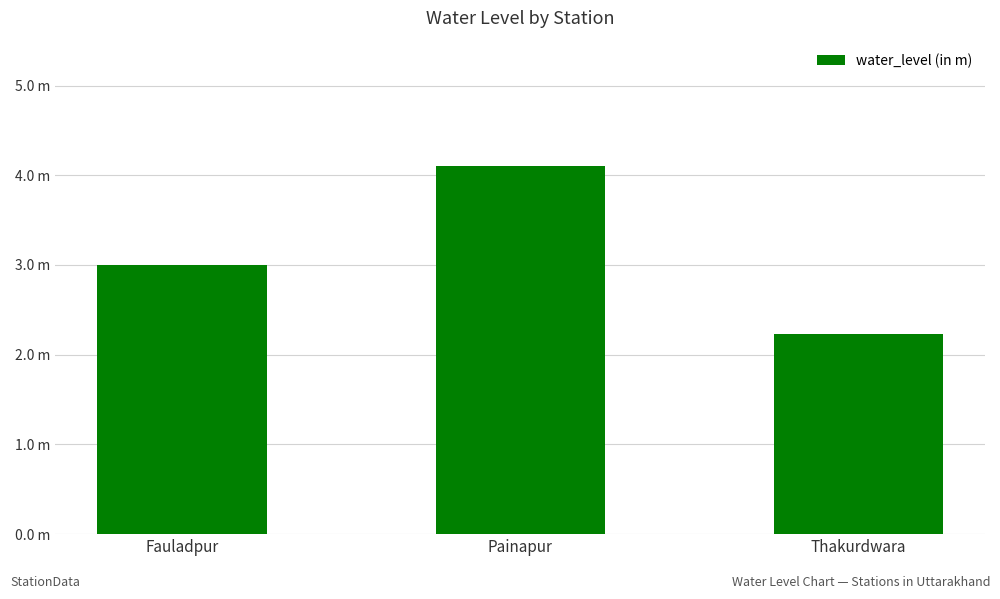

Which label corresponds to the largest value in the chart?

Painapur